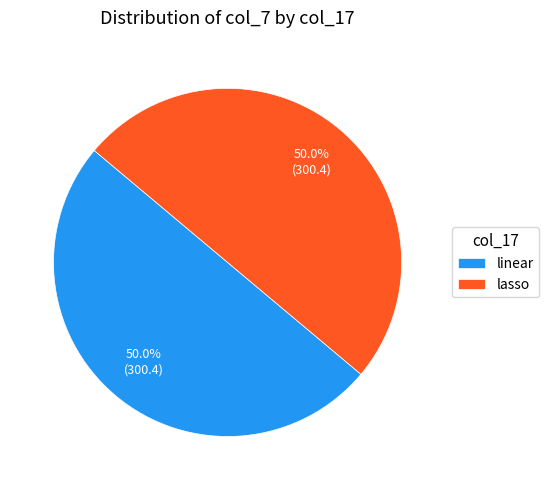

True or false: lasso accounts for 61% of the total.

False